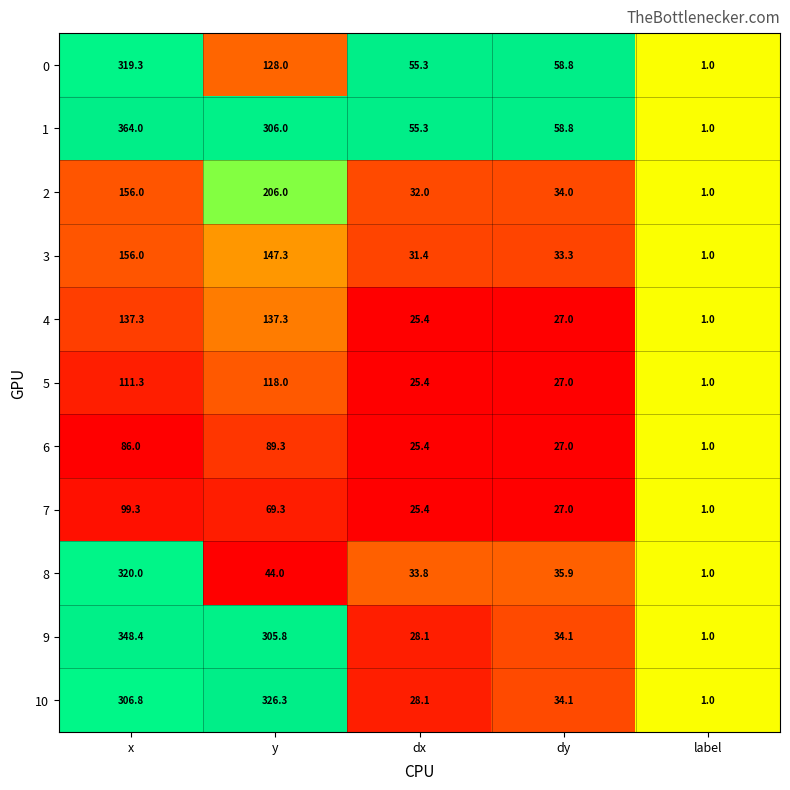

What is the difference between the 8 values at x and dx?

286.2